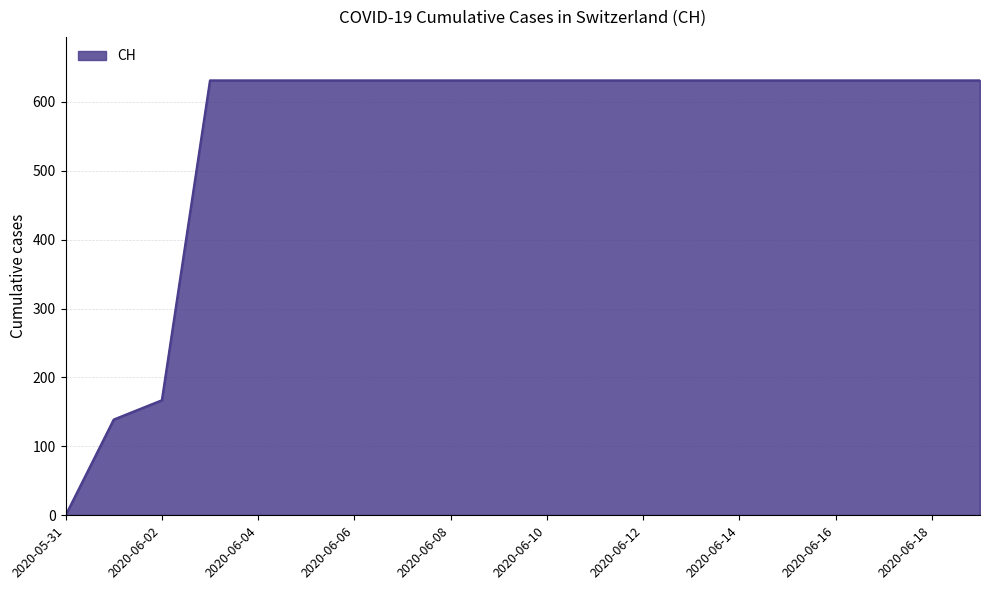

What is the difference between the maximum and minimum values?

631